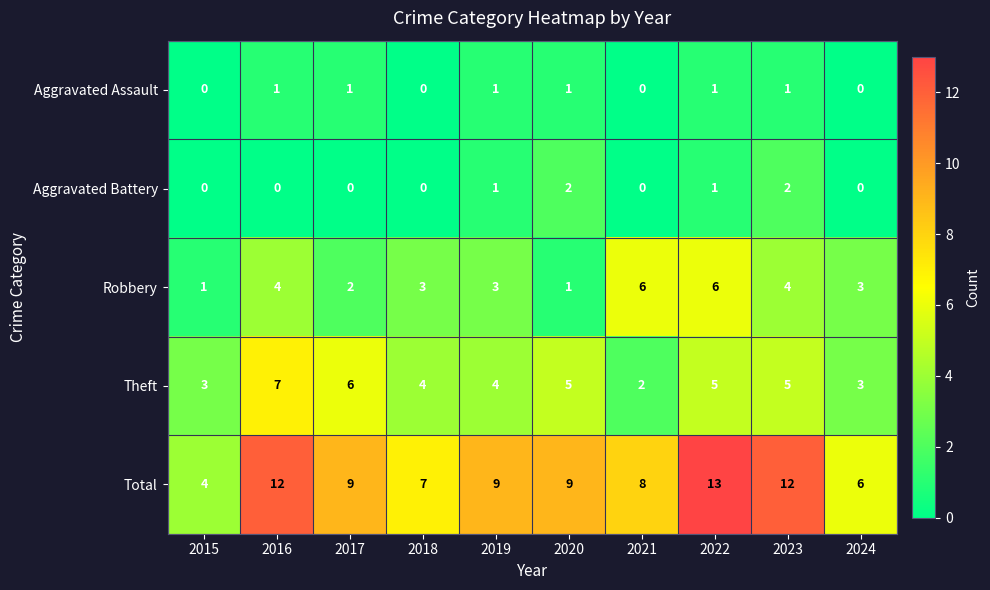

How many data points in Theft are less than 5?

5